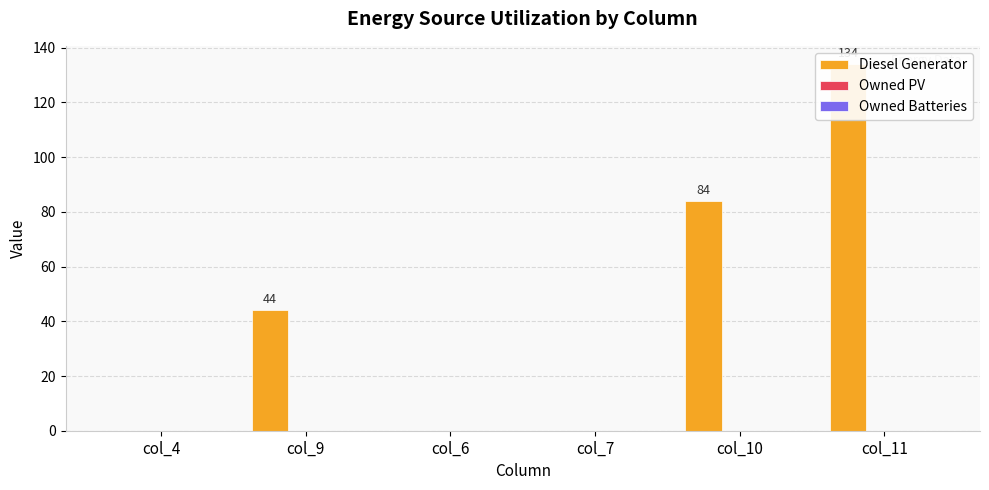

Are the bars horizontal?

No